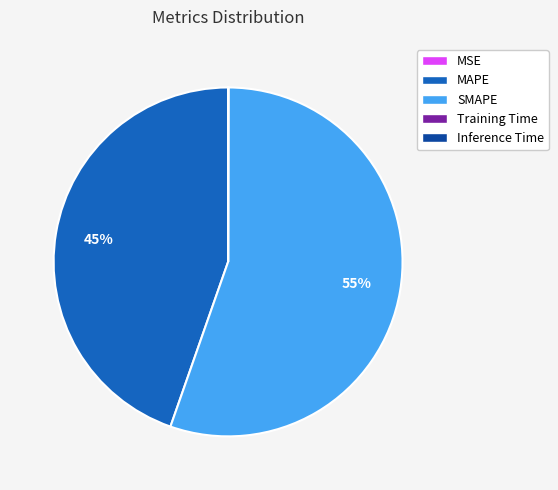

Which slice is the largest?

SMAPE